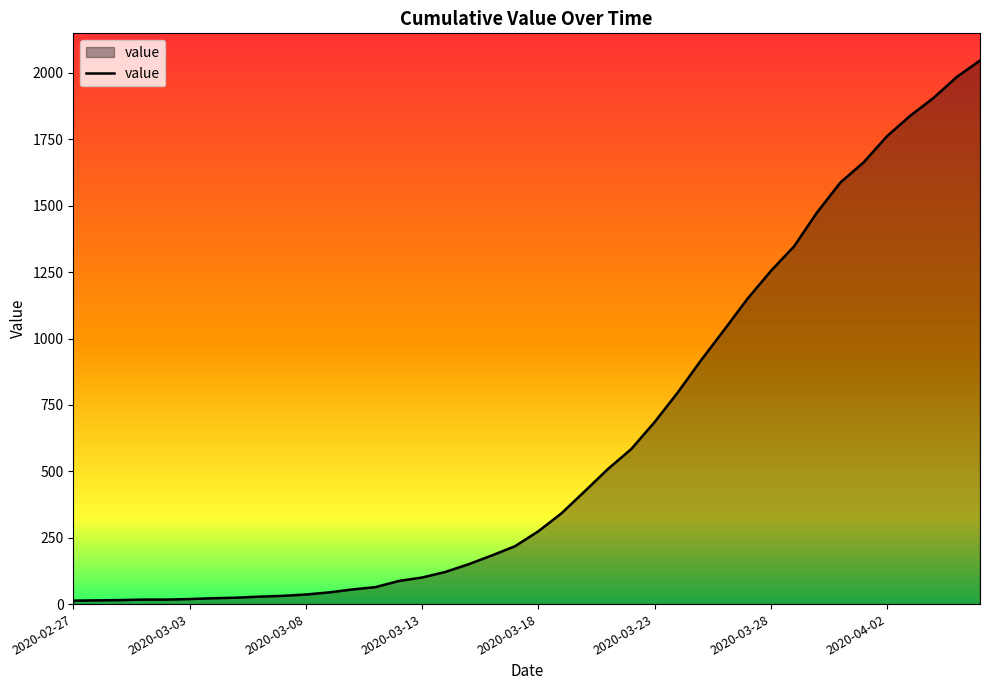

What is the difference between the maximum and minimum values?

2034